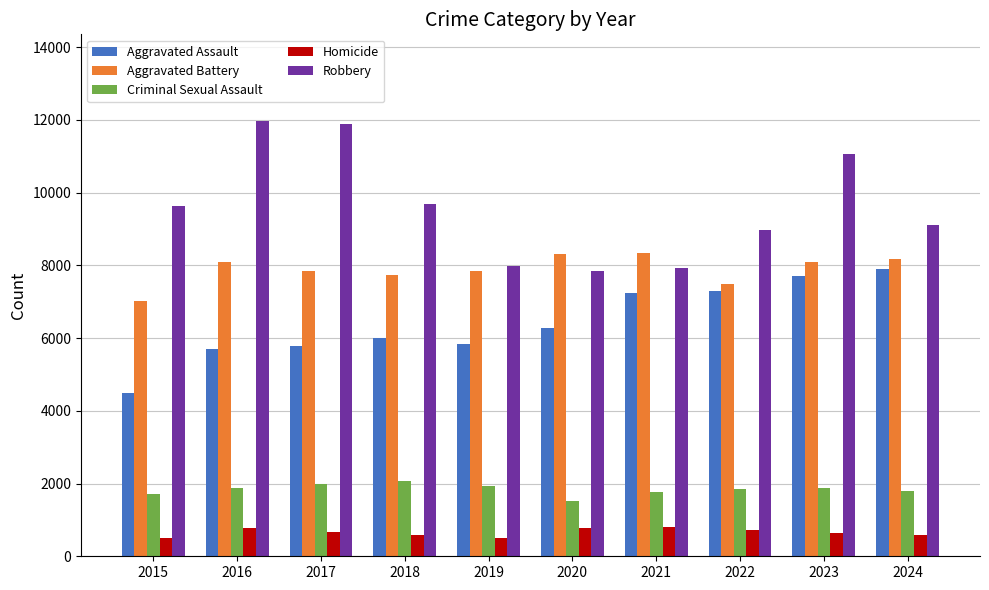

What are all the series names shown in the legend?

Aggravated Assault, Aggravated Battery, Criminal Sexual Assault, Homicide, Robbery